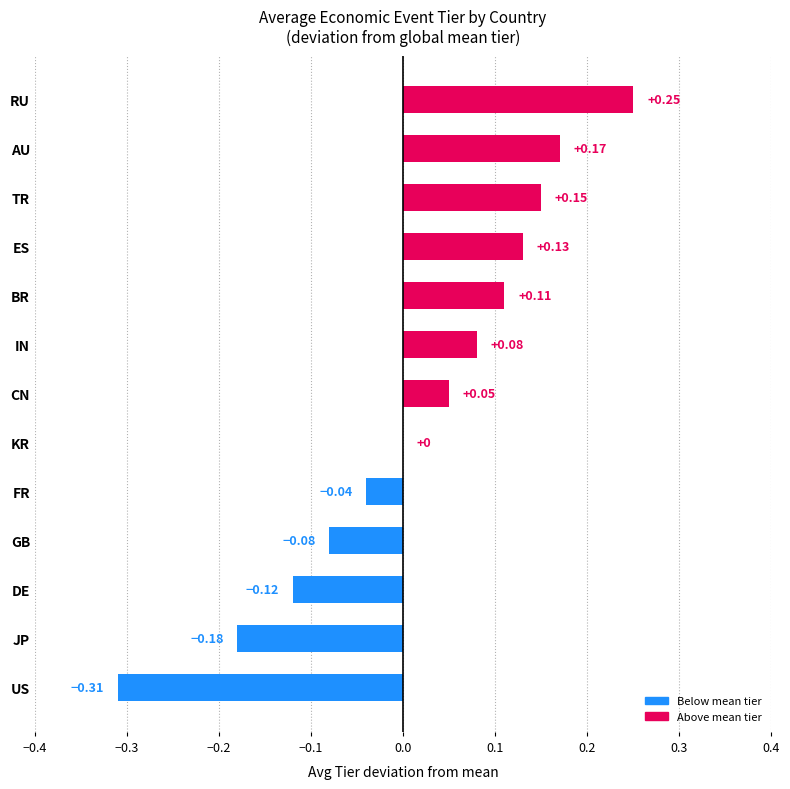

Are the bars grouped side by side (vs. stacked)?

No